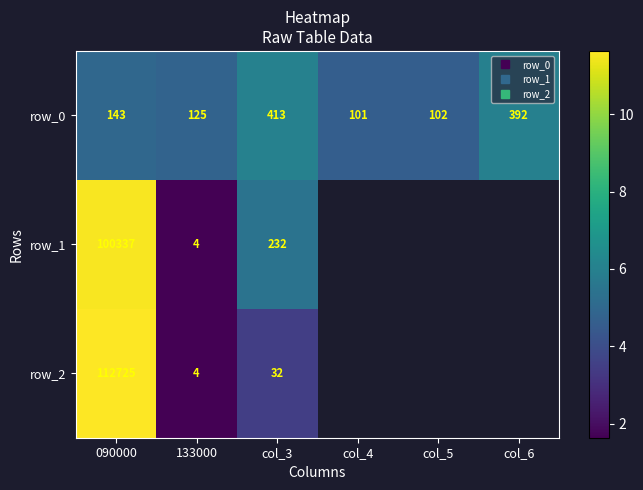

Which series changed the most between 090000 and col_3?

row_2